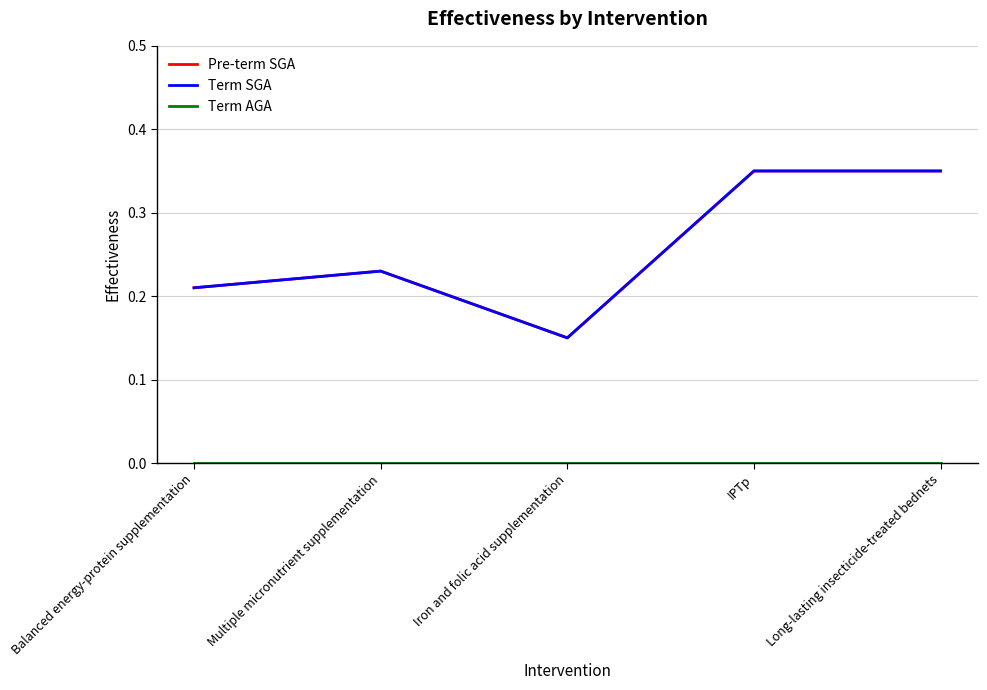

What is the label of the 5th point from the right?

Balanced energy-protein supplementation